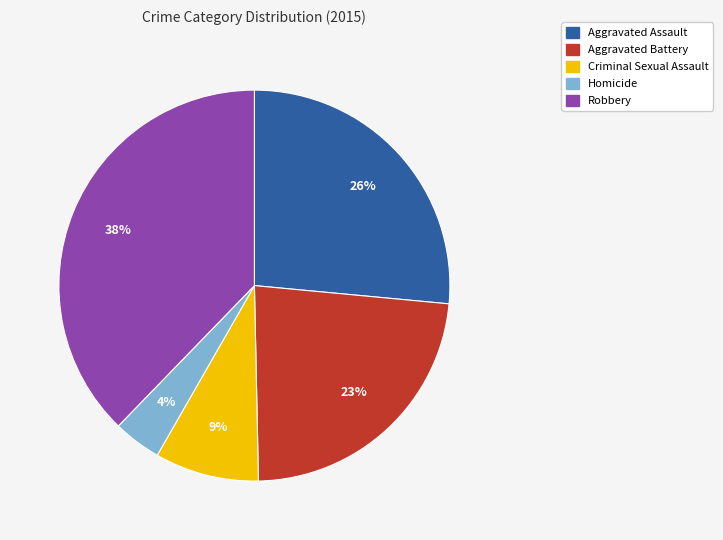

Is there any slice that represents more than half of the pie?

No